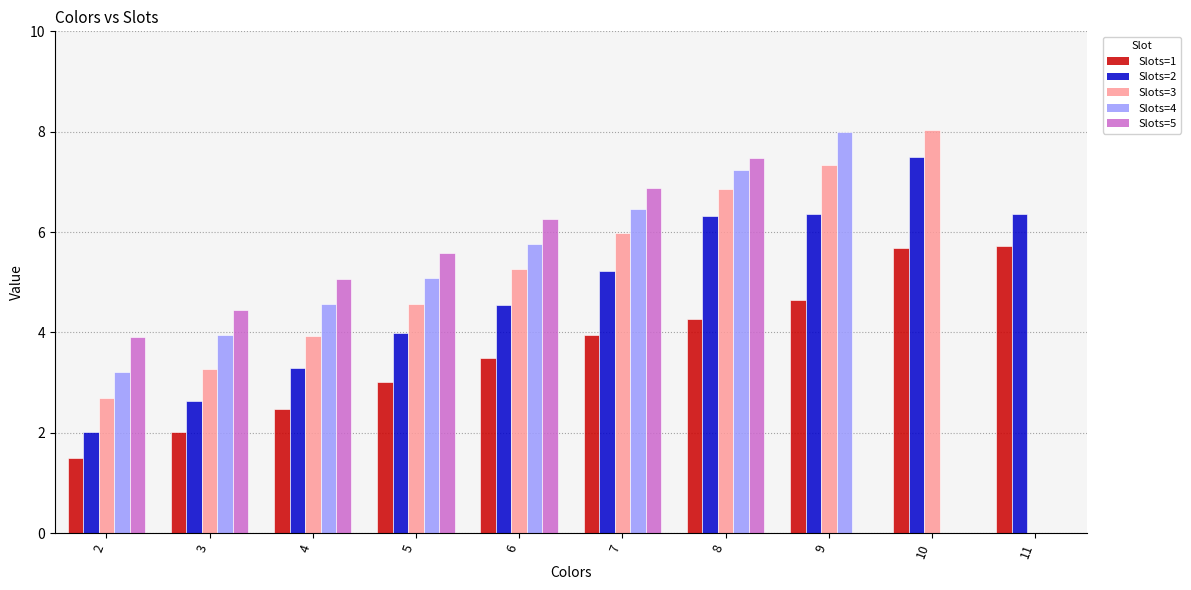

What is the sum of all Slots=5 values?

39.6